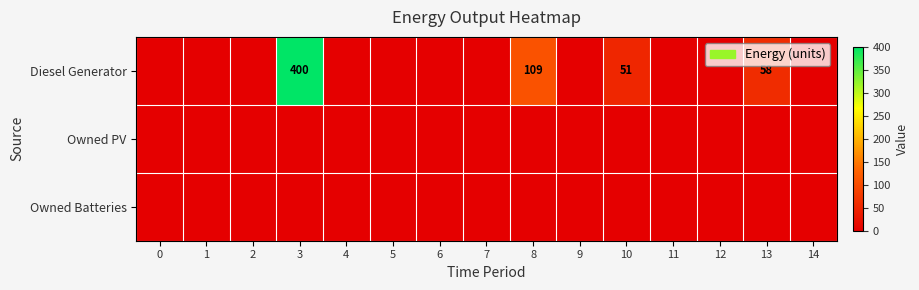

Rank the series at 2 from highest to lowest value.

Diesel Generator, Owned PV, Owned Batteries